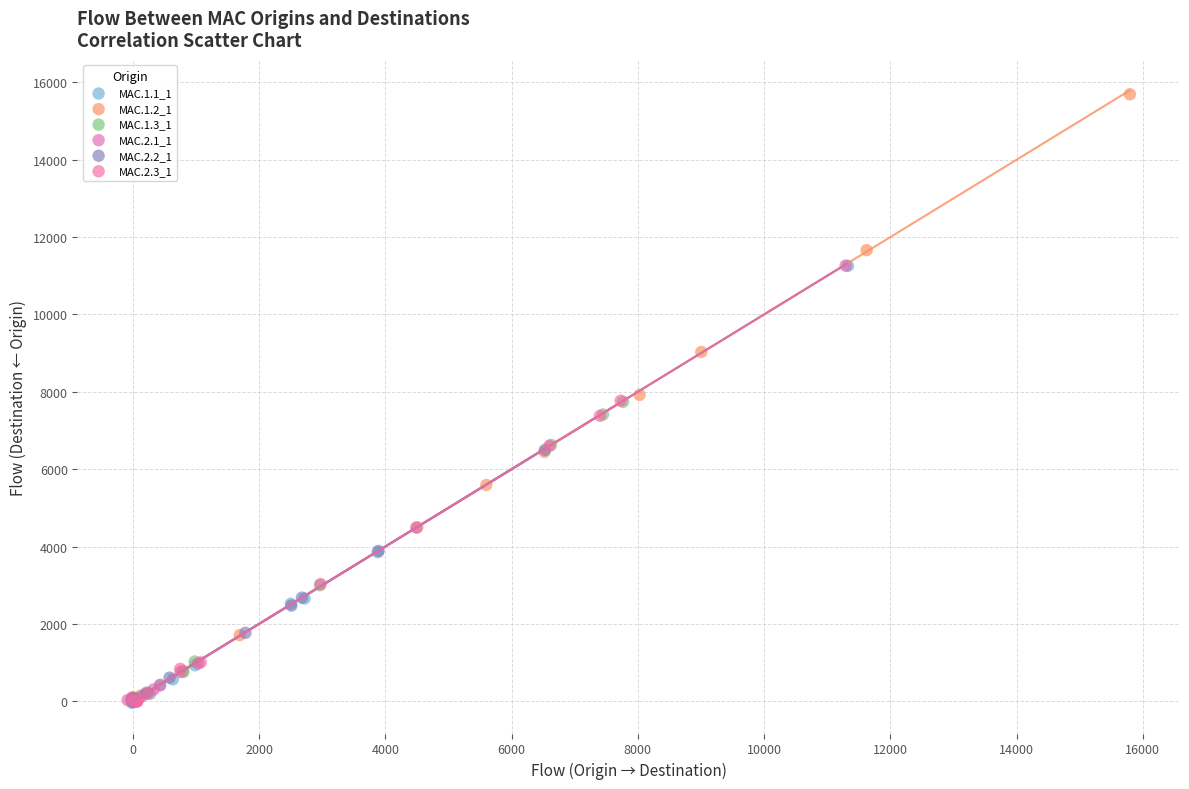

What are all the series names shown in the legend?

MAC.1.1_1, MAC.1.2_1, MAC.1.3_1, MAC.2.1_1, MAC.2.2_1, MAC.2.3_1